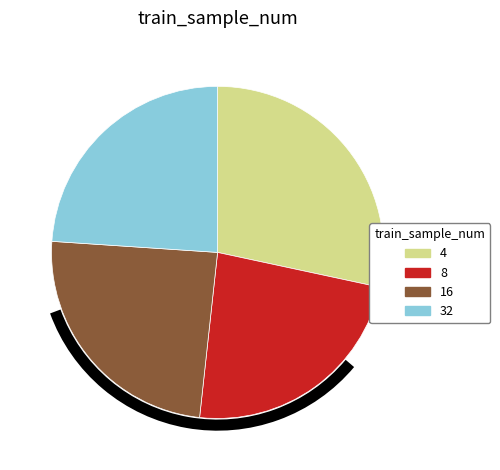

How many segments does this pie chart have?

4